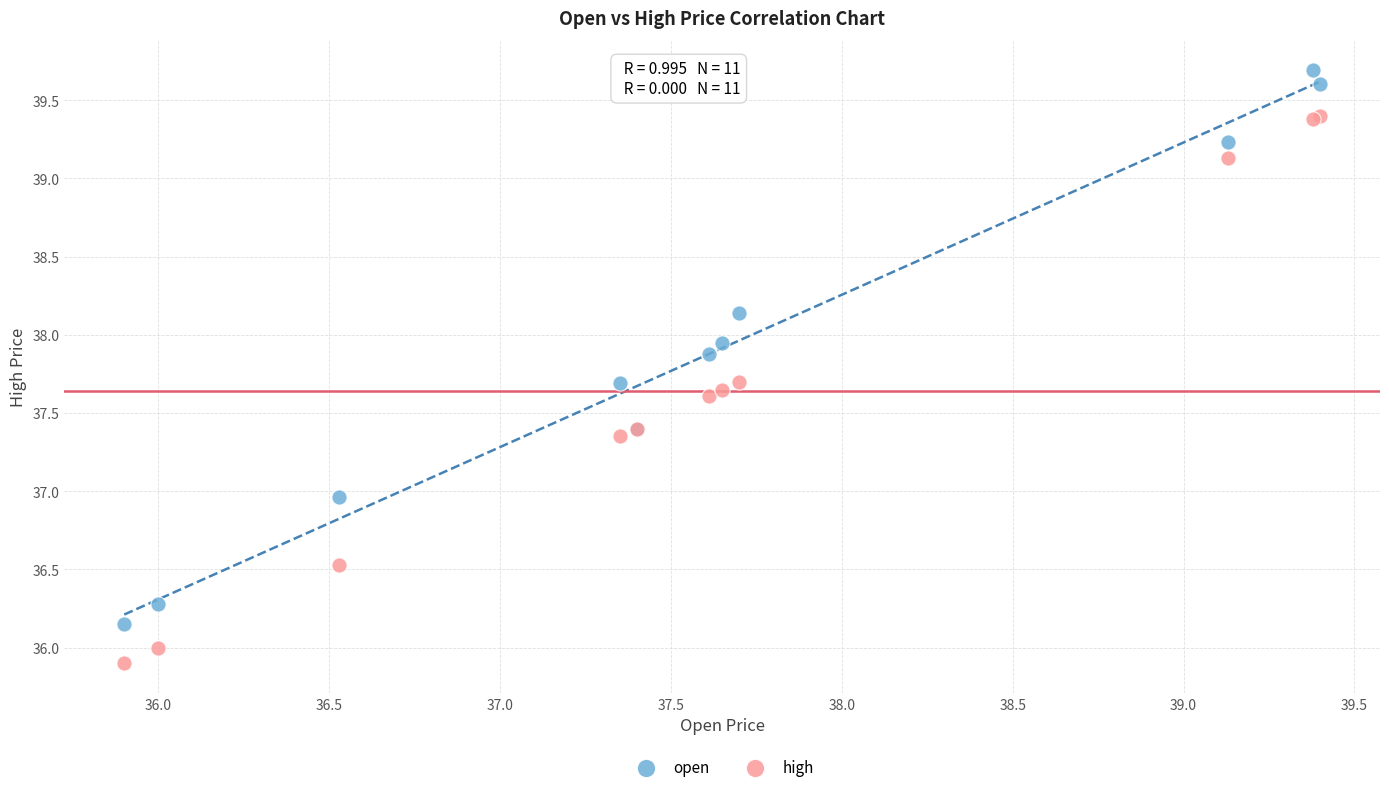

Which series reaches the minimum Y coordinate?

high